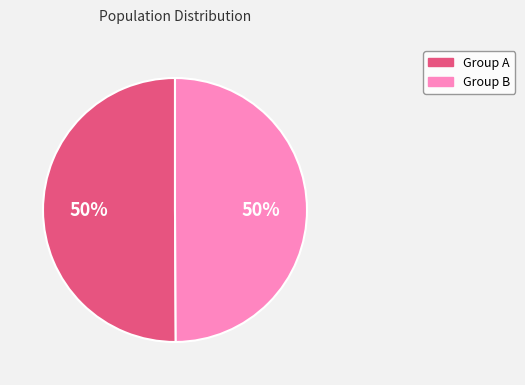

To the nearest percent, what is the average slice percentage?

50%